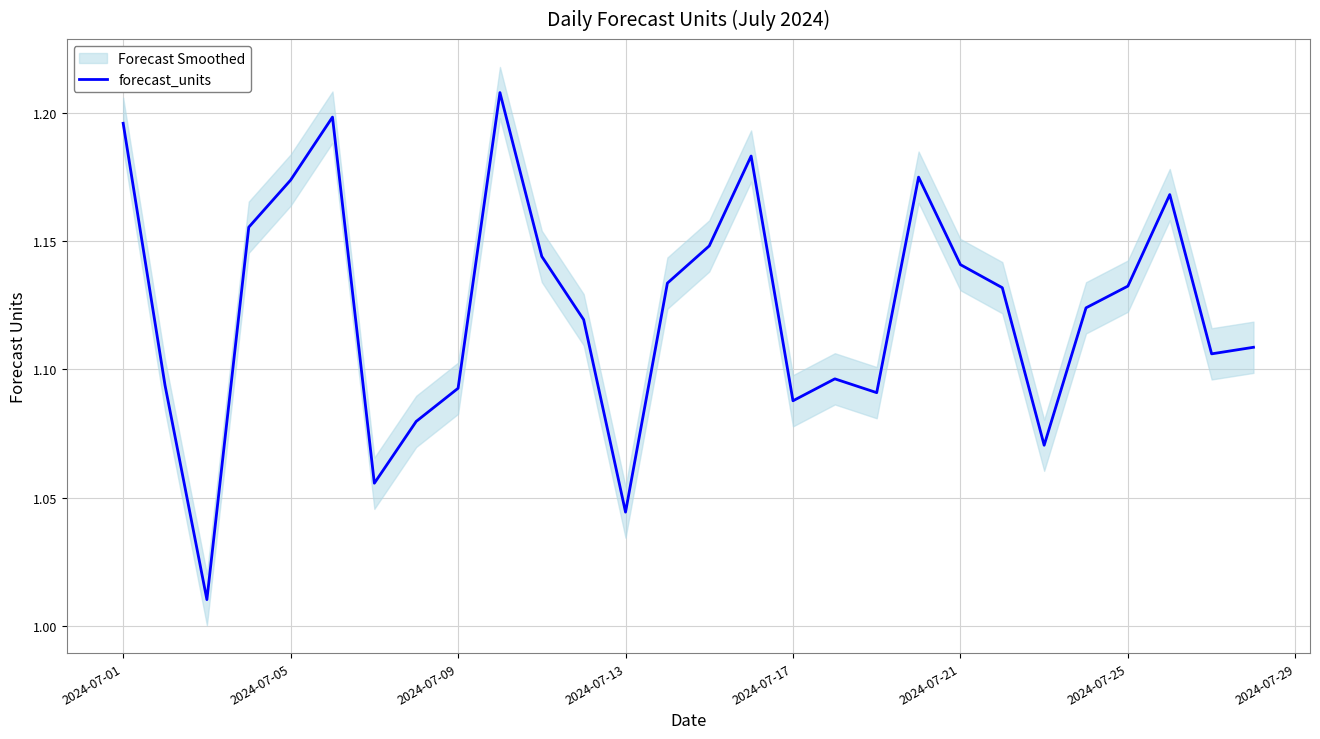

What is the value of the 26th point from the left?

1.2